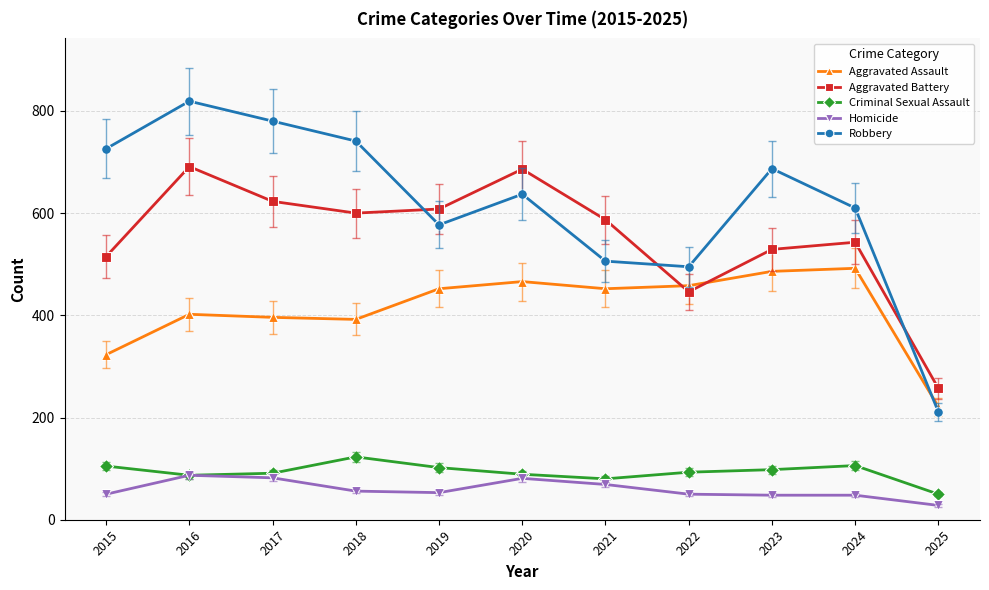

What is the difference between the highest and lowest values at 2018?

685